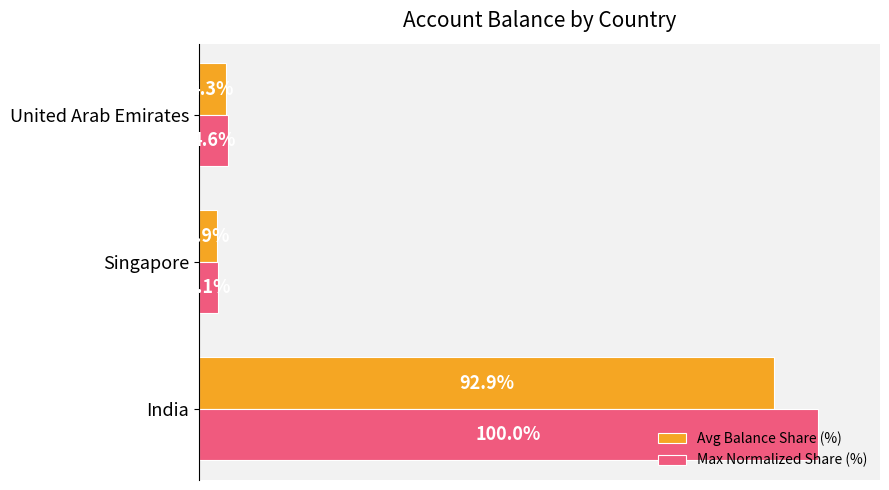

What are all the series names shown in the legend?

Avg Balance Share (%), Max Normalized Share (%)